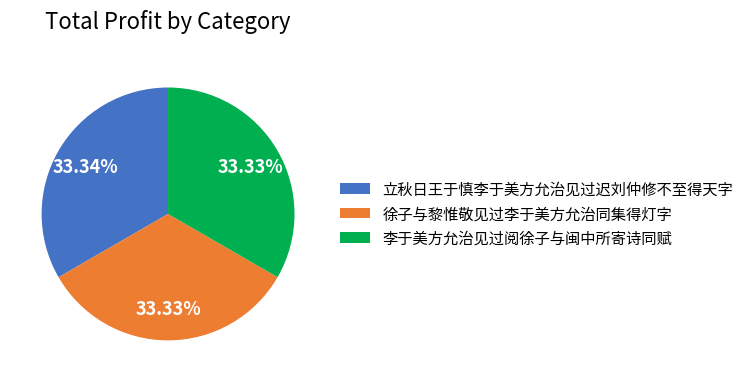

To the nearest percent, what portion does 立秋日王于慎李于美方允治见过迟刘仲修不至得天字 represent?

33%